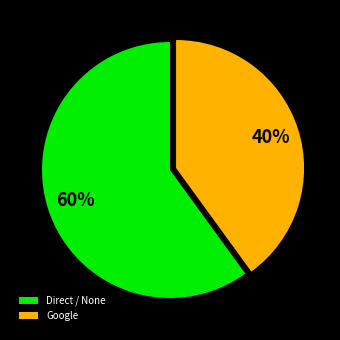

What is the largest slice in the pie chart?

Direct / None